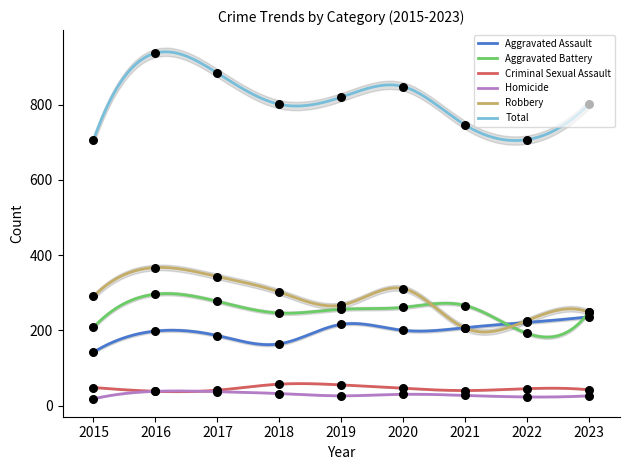

At which category is the sum across all series the highest?

2016